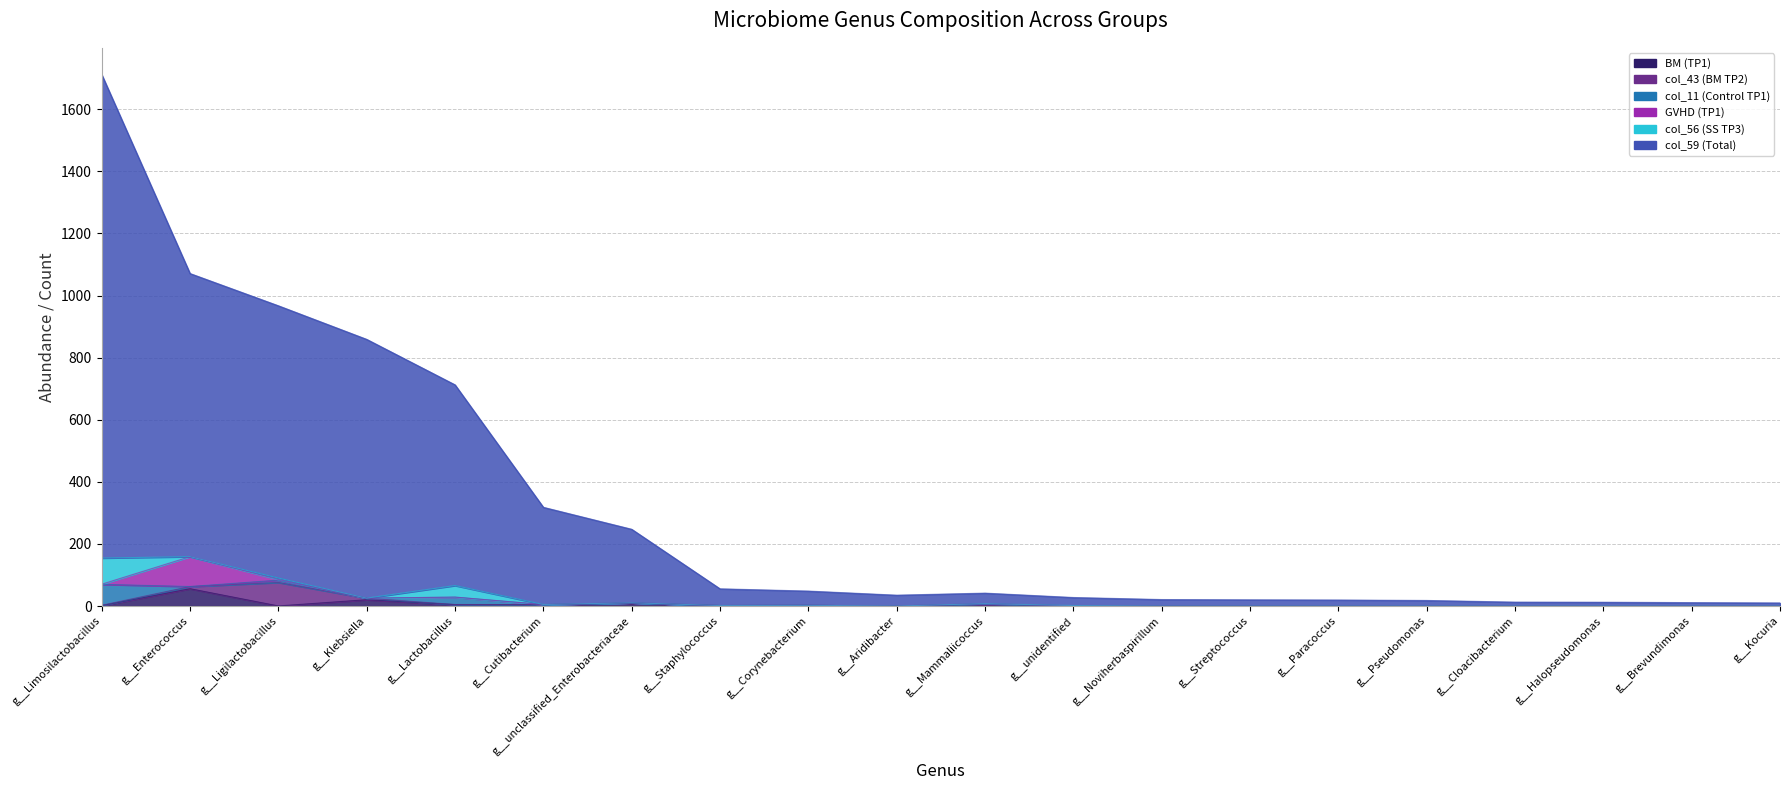

How many times do col_56 (SS TP3) and col_43 (BM TP2) cross each other?

6